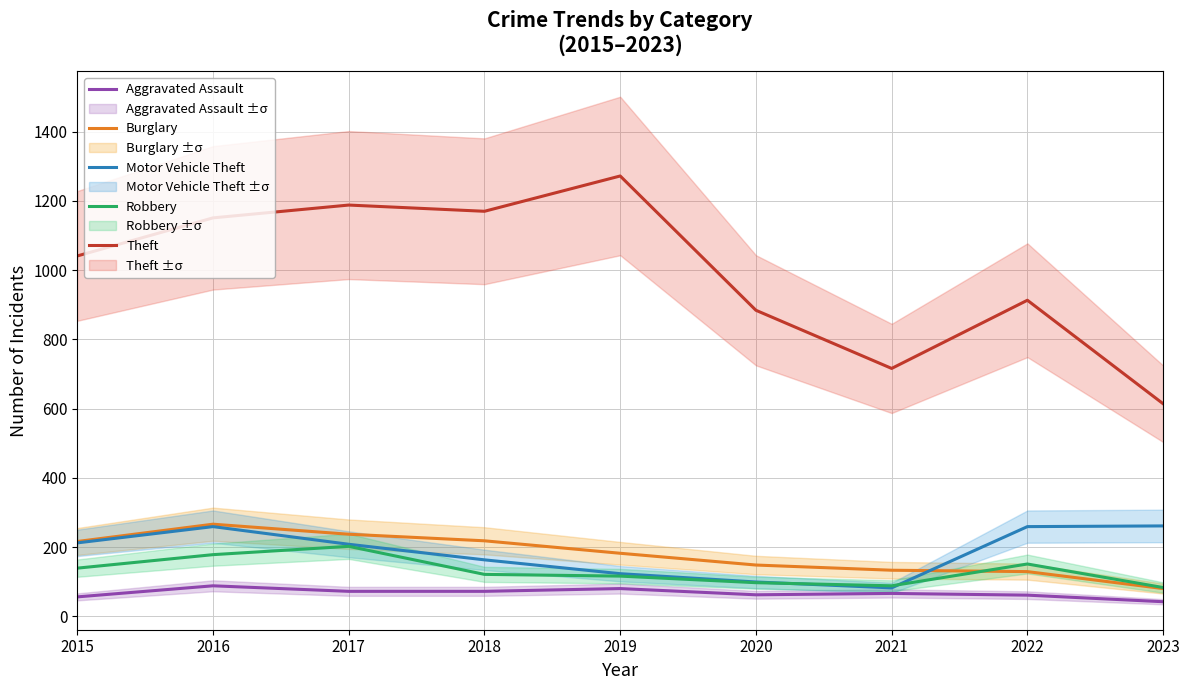

Which category has the highest value in the Burglary series?

2016